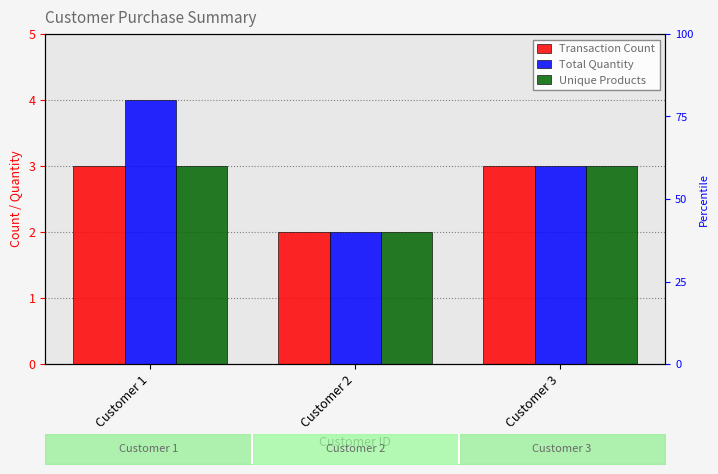

How many values in the Transaction Count series are below 3?

1